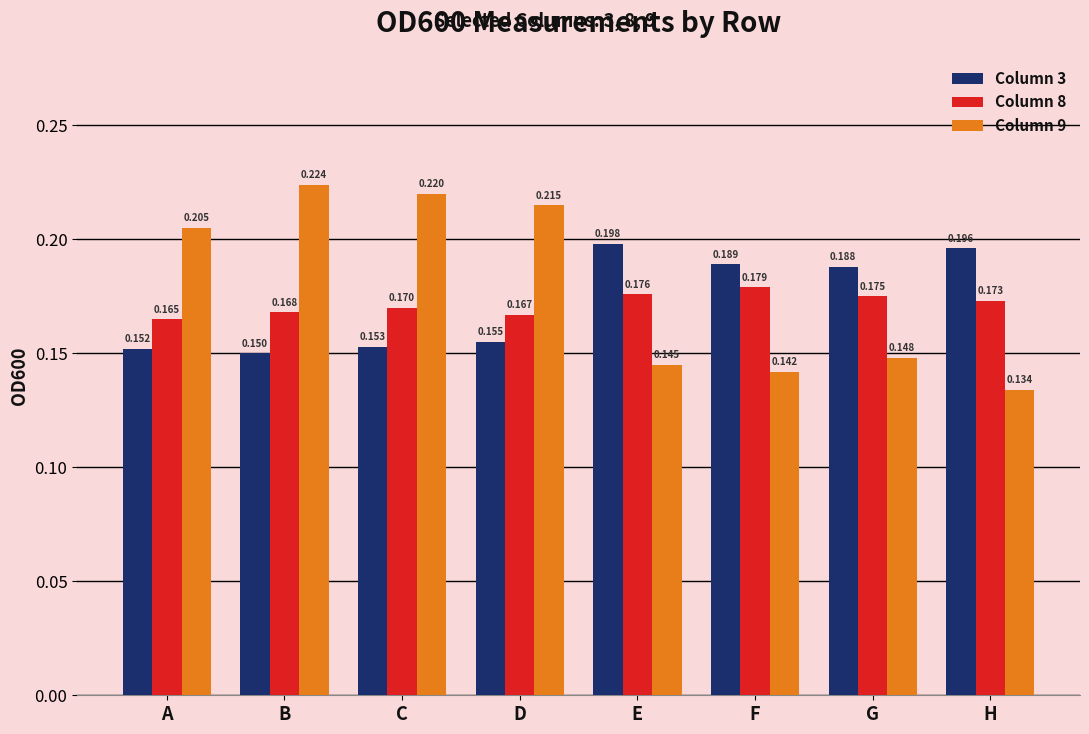

At which category does the chart reach its minimum across all series?

H